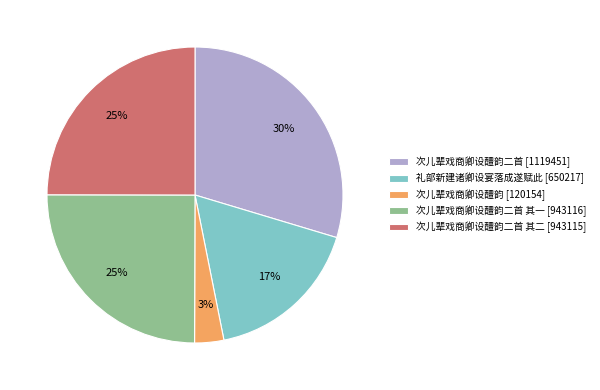

Do 次儿辈戏商卿设醴韵二首 其二 [943115] and 礼部新建诸卿设宴落成遂赋此 [650217] together represent more than half of the pie?

No